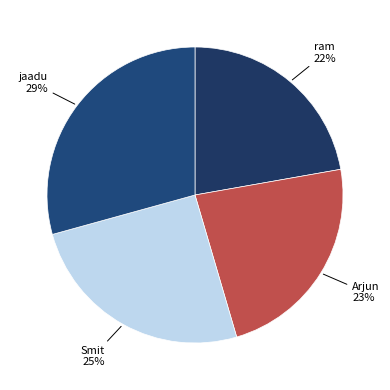

Count the number of slices in the pie.

4